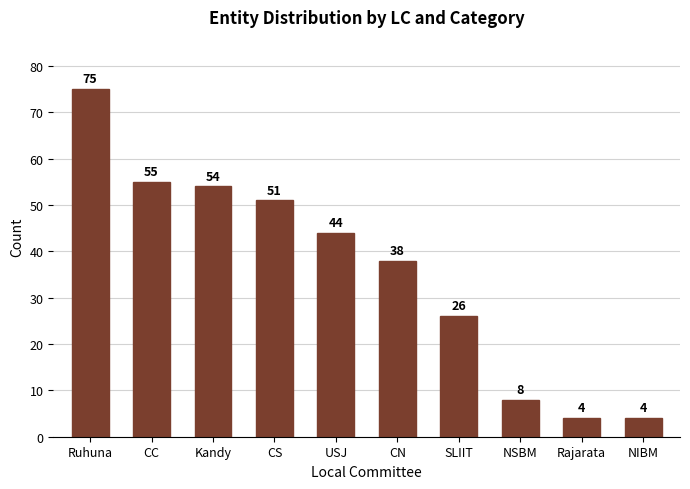

True or false: the data shows 81 at CS.

False